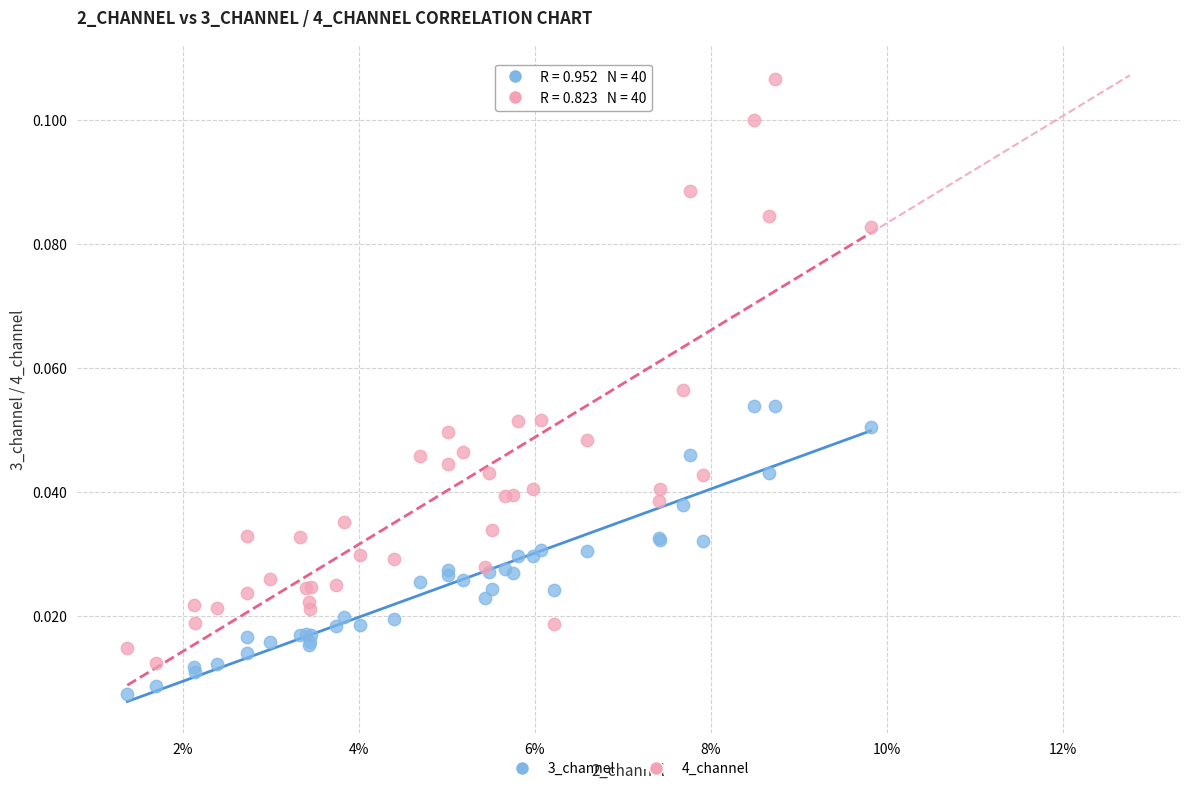

What are all the series names shown in the legend?

3_channel, 4_channel